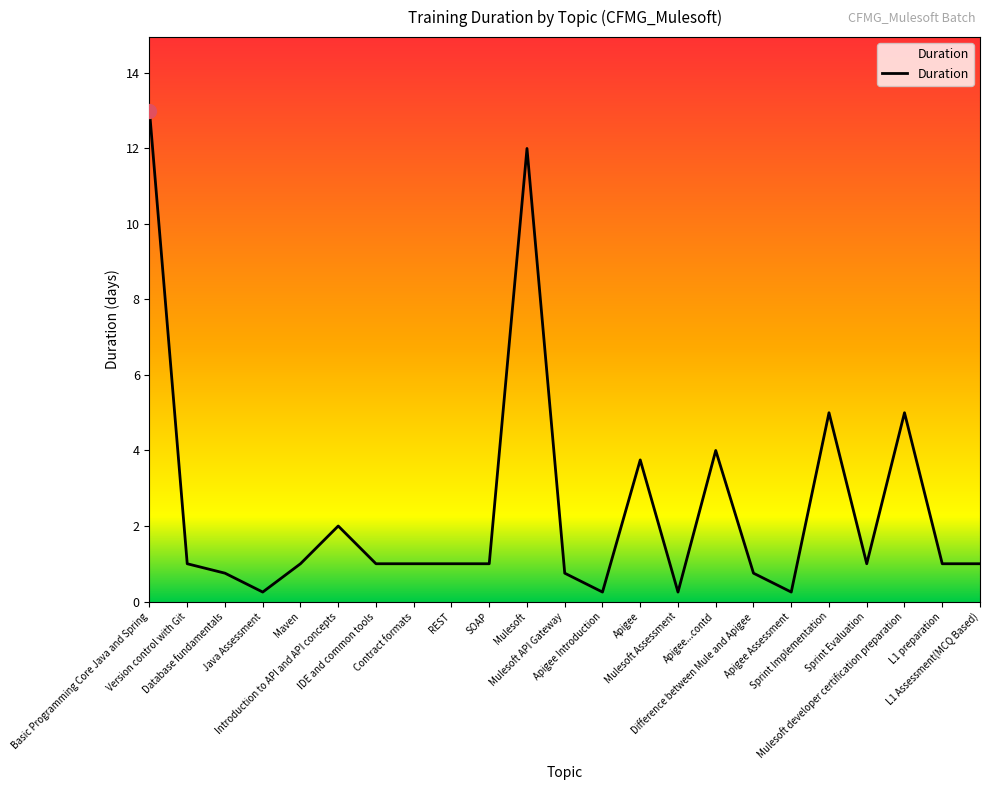

What is the greatest value displayed?

13.0